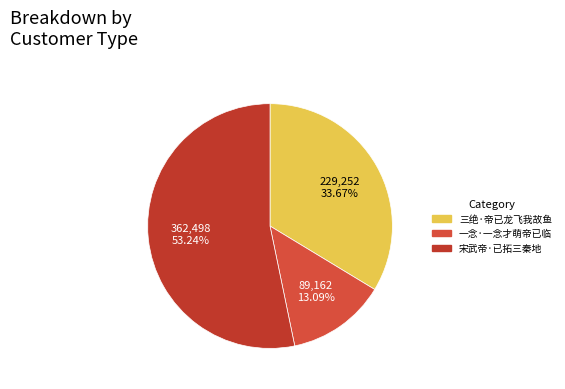

What is the largest slice in the pie chart?

宋武帝·已拓三秦地